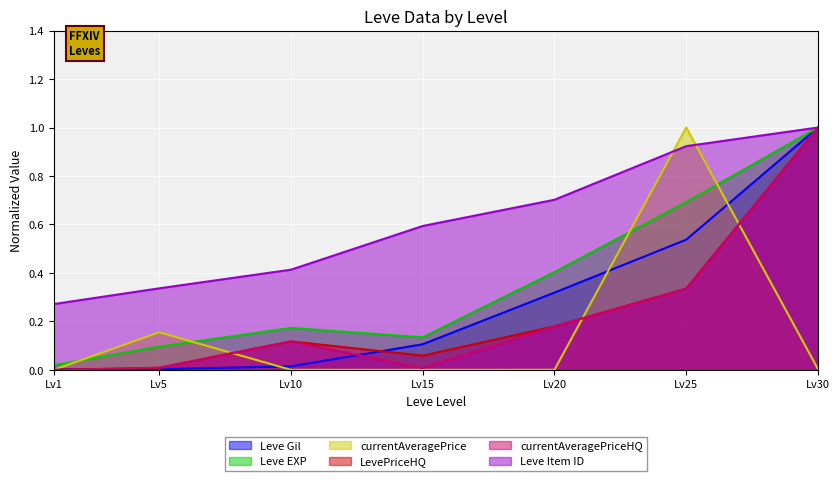

Is the value of Leve Gil at Lv15 greater than the value of Leve Item ID at Lv5?

No